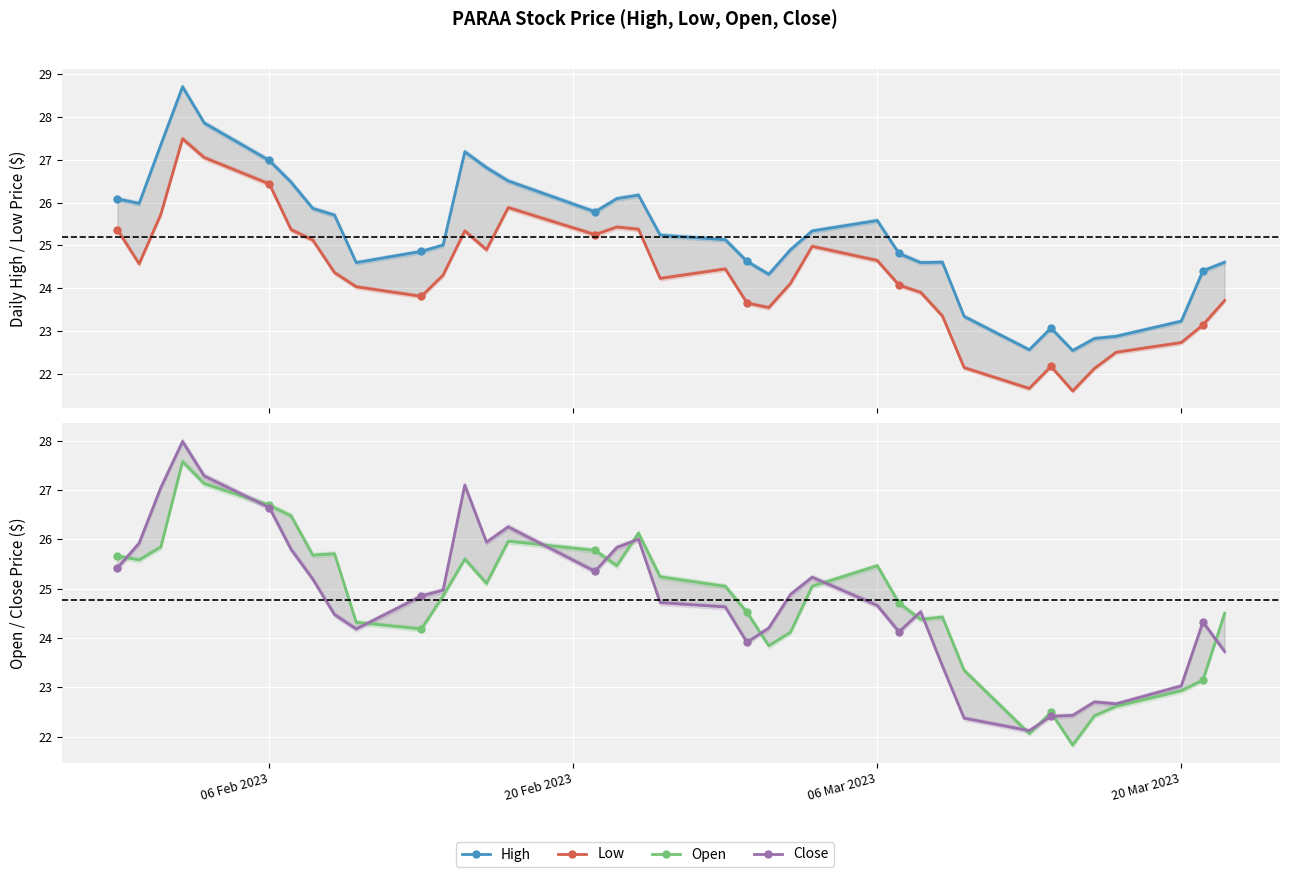

Is the value of Low at 22 greater than the value of Close at 9?

No